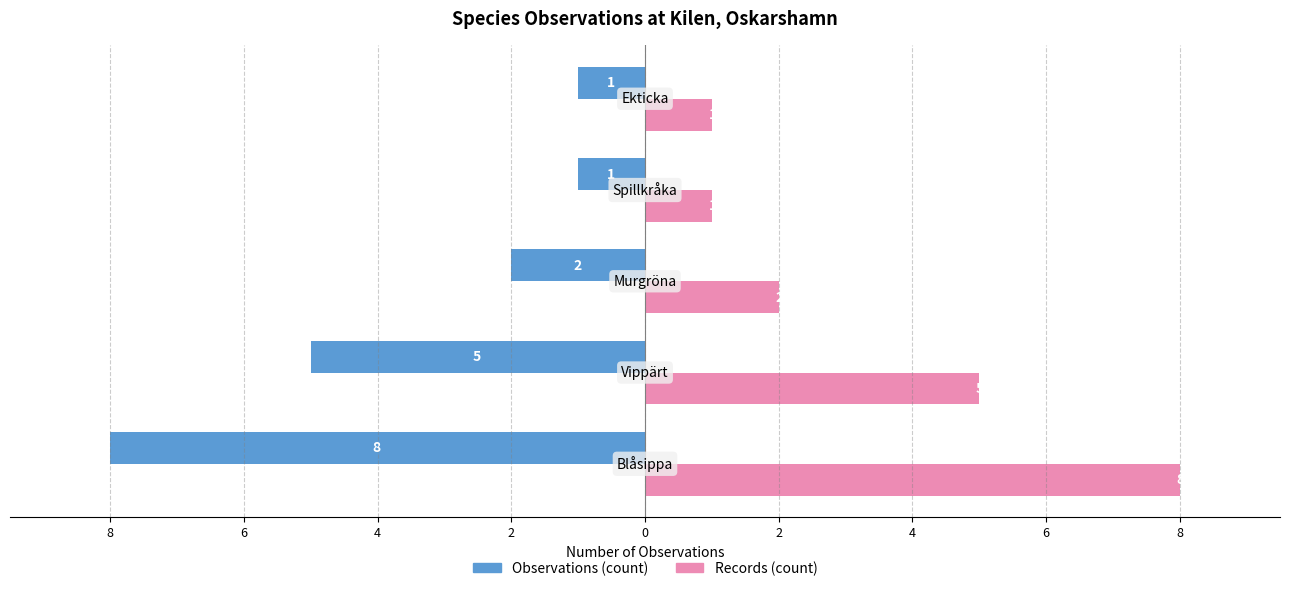

Reading right to left, transcribe all the data shown in this chart.

Observations (count): 0=-1	2=-1	4=-2	6=-5	8=-8
Records (count): 0=1	2=1	4=2	6=5	8=8